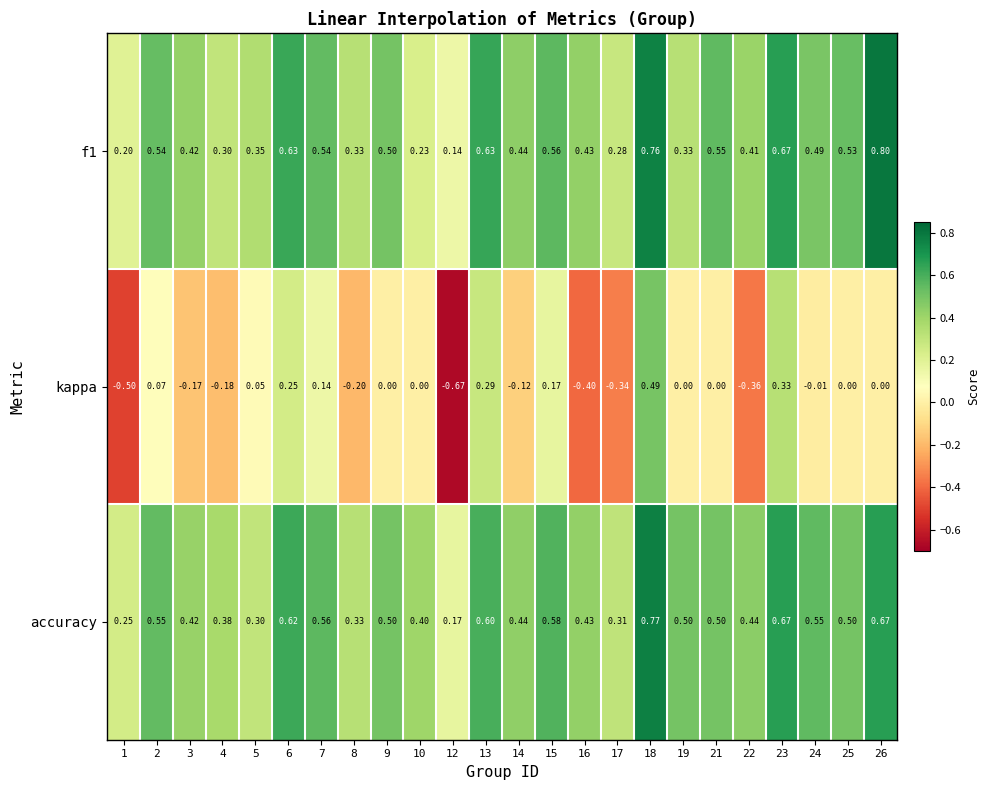

Which series has the largest total across all categories?

accuracy